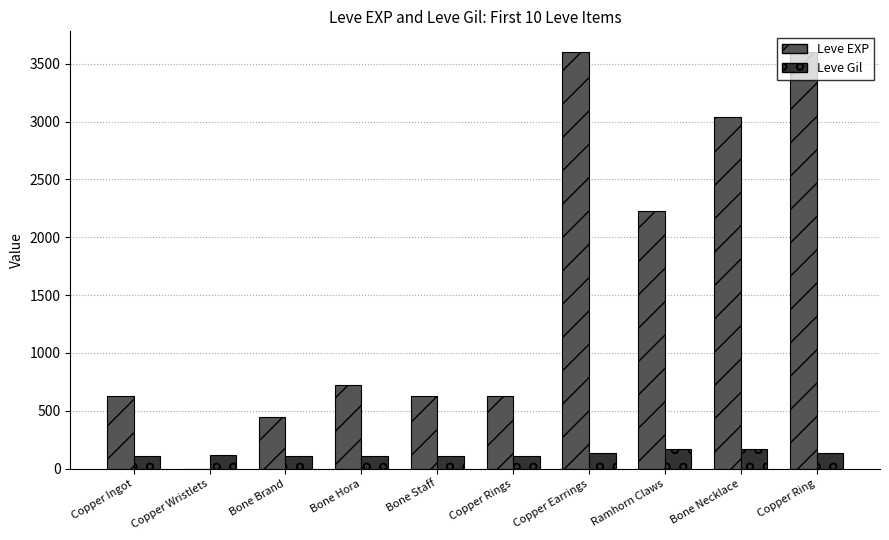

Is the value of Leve EXP at Bone Necklace greater than the value of Leve Gil at Copper Earrings?

Yes